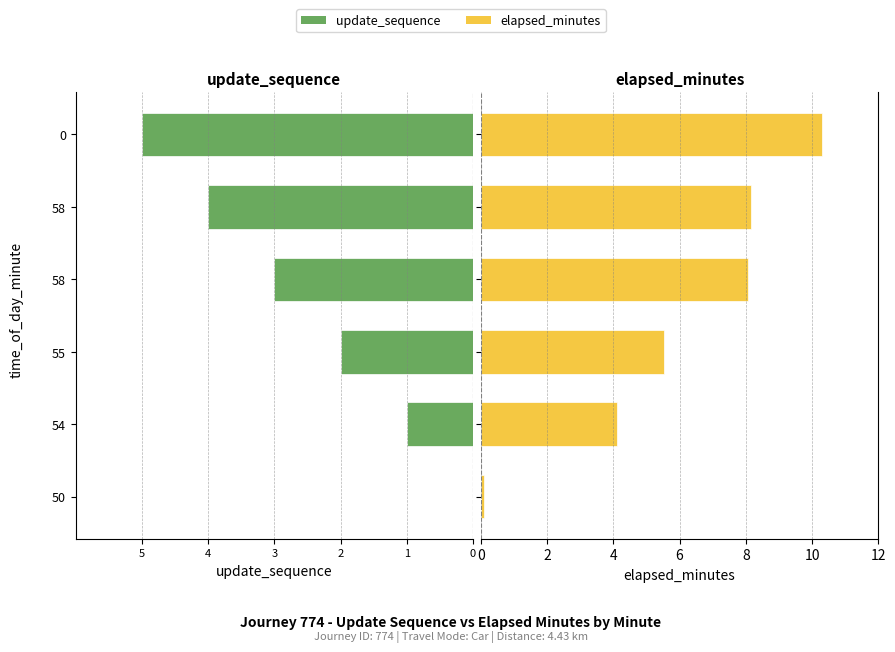

True or false: update_sequence has a value of -3.0 at 58.

True